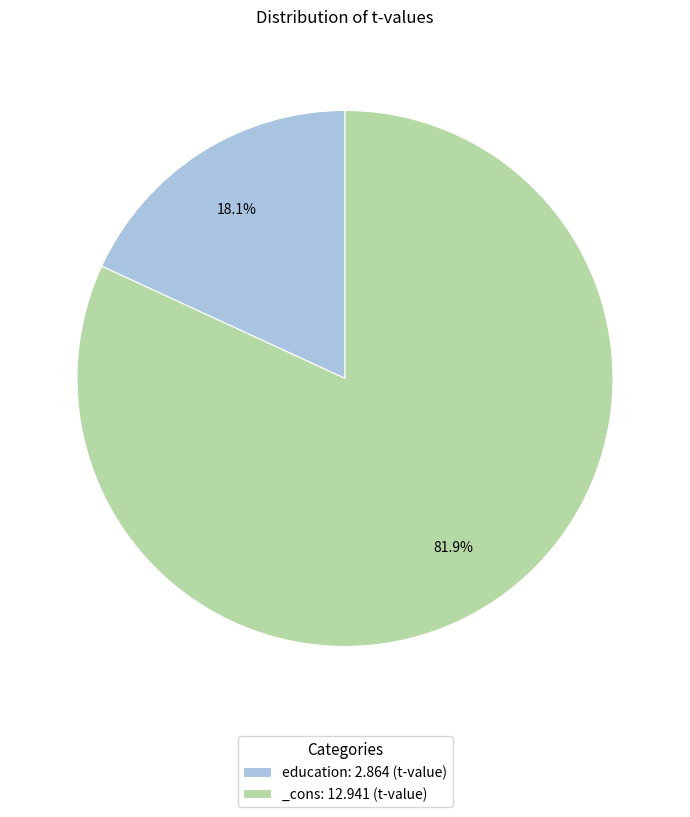

Between _cons and education, which is larger?

_cons